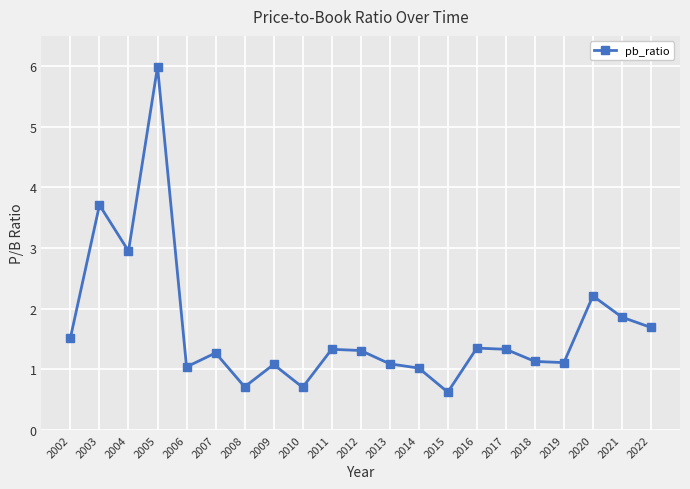

What is the sum of the values at 2017 and 2005?

7.3